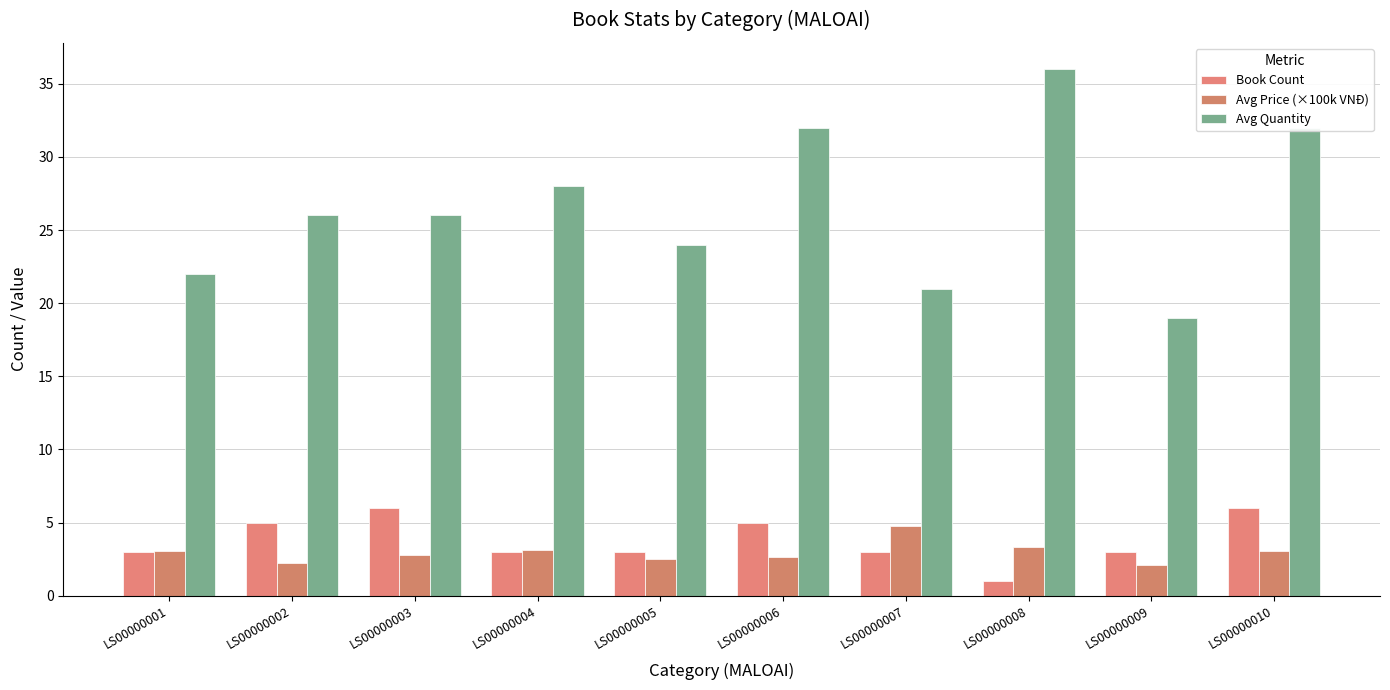

Which has a higher value, LS00000008 or LS00000006?

LS00000006